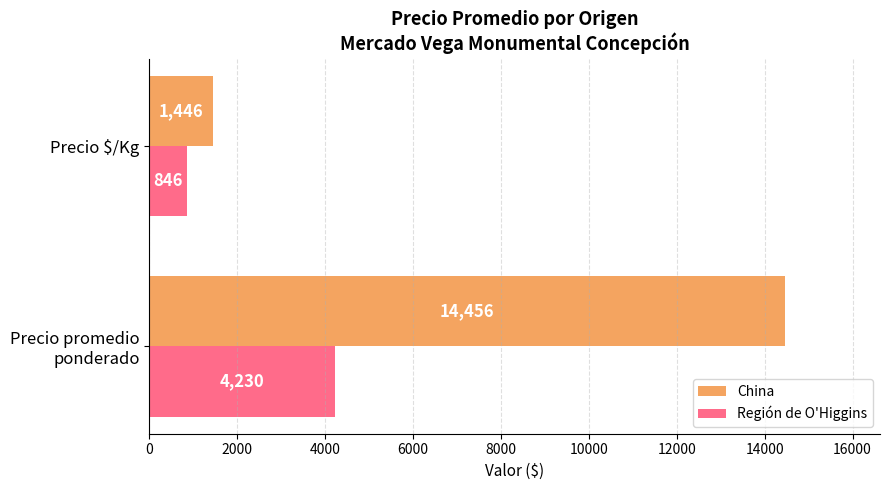

Which series has the largest total across all categories?

China